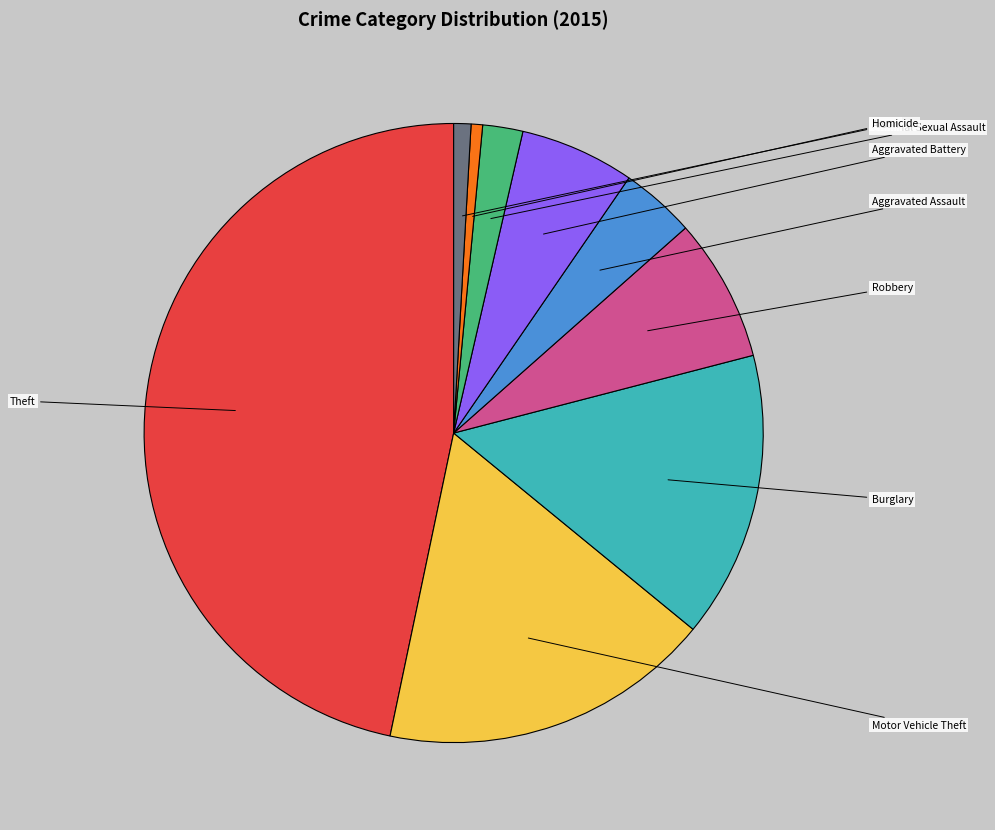

Which slice is the largest?

Theft